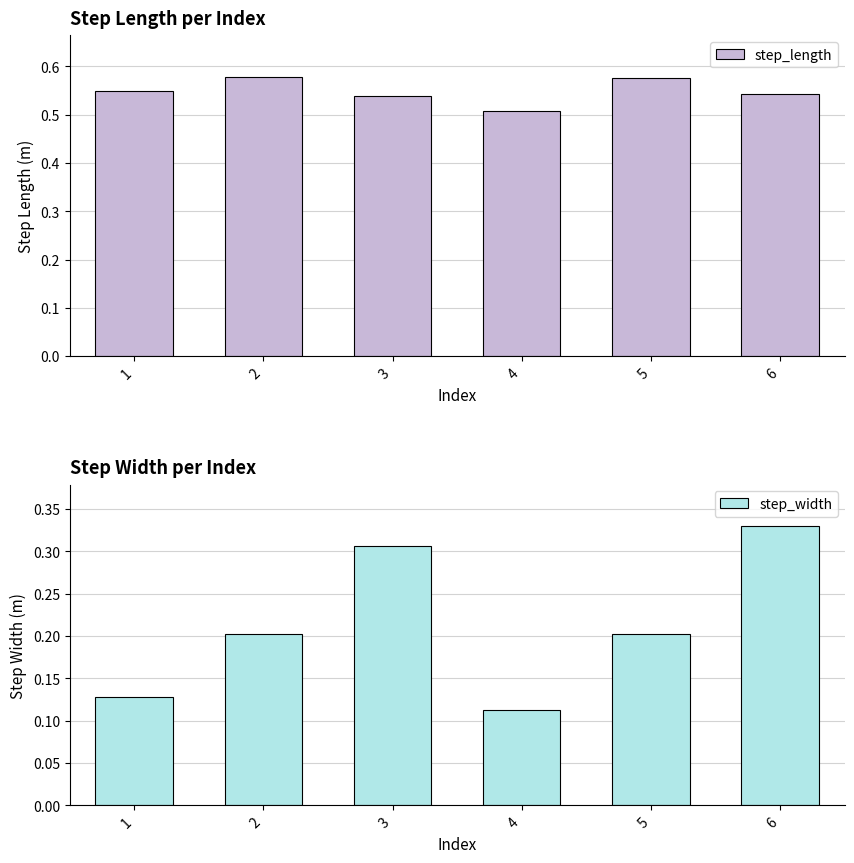

Reading left to right, extract all data points from this chart.

step_length: 1=0.5	2=0.6	3=0.5	4=0.5	5=0.6	6=0.5
step_width: 1=0.1	2=0.2	3=0.3	4=0.1	5=0.2	6=0.3